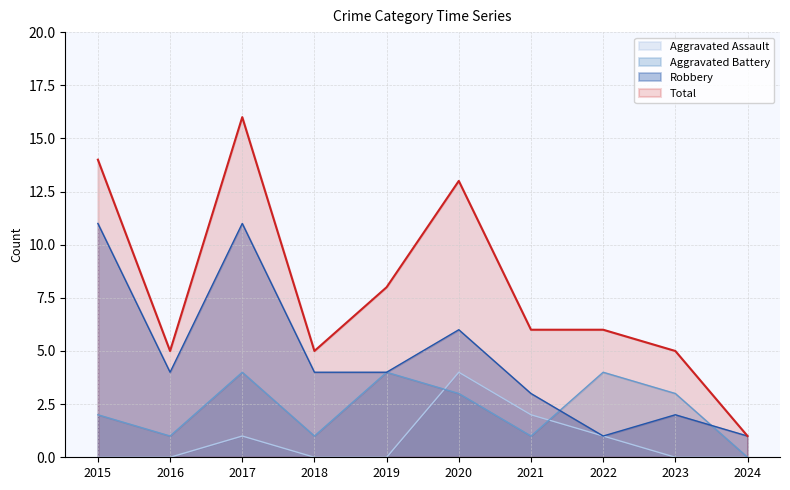

How many categories are shown in the chart?

10